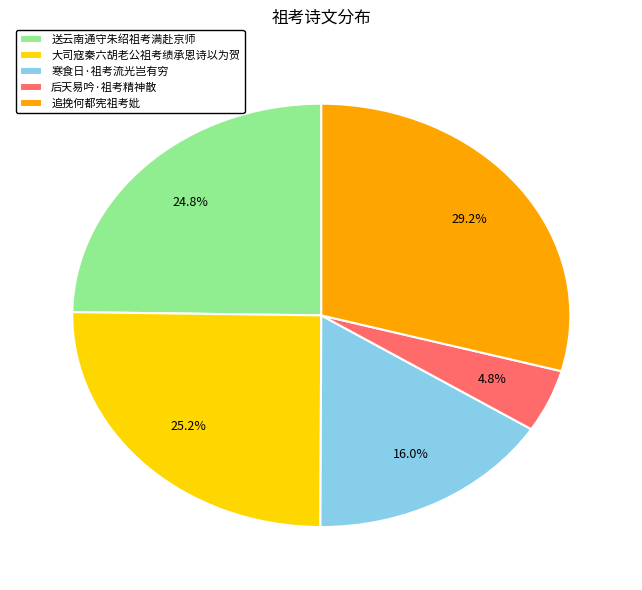

Between 后天易吟·祖考精神散 and 大司寇秦六胡老公祖考绩承恩诗以为贺, which is larger?

大司寇秦六胡老公祖考绩承恩诗以为贺